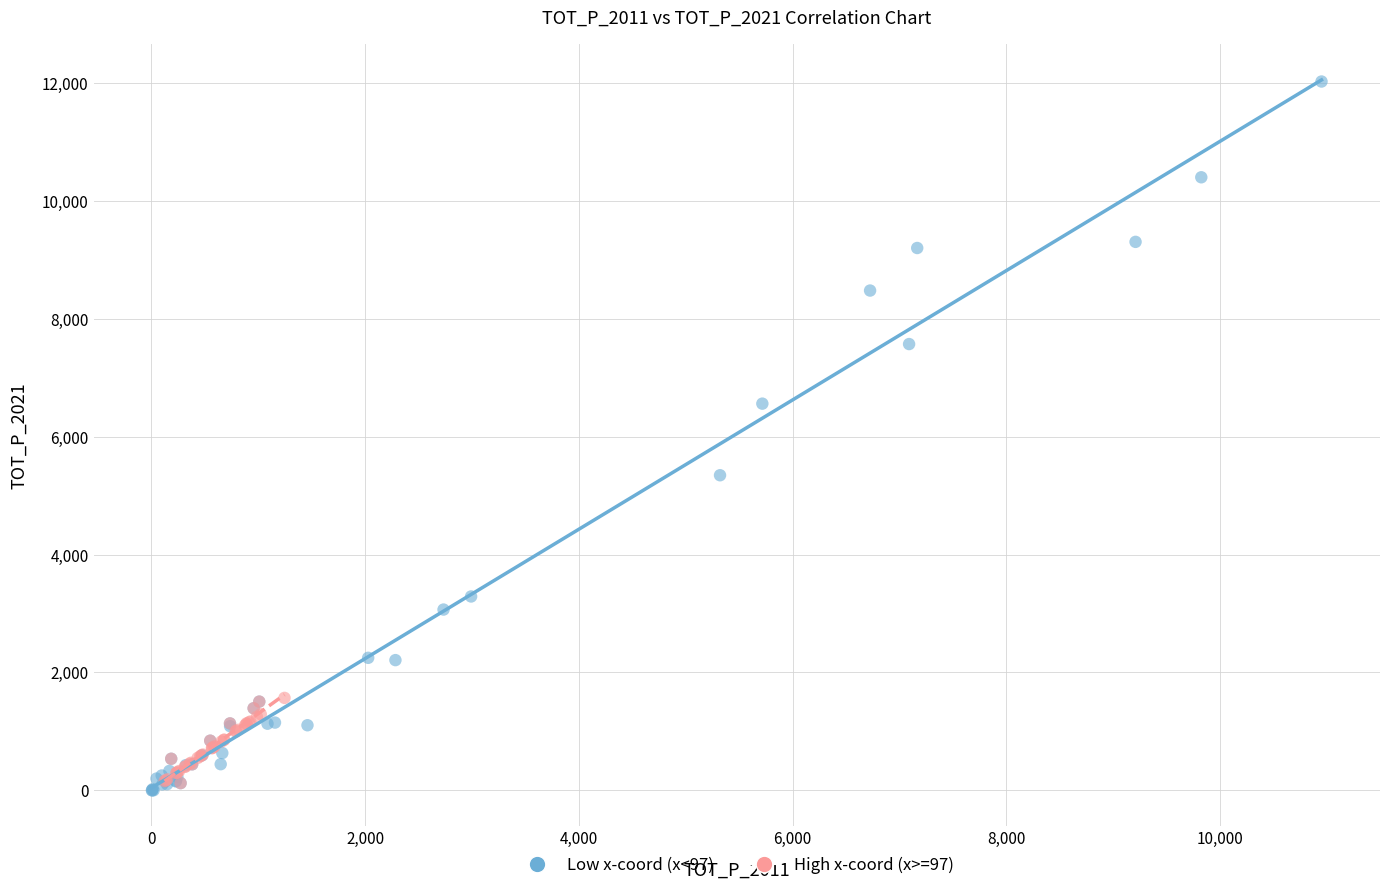

Which series has the largest Y range (max minus min)?

Low x-coord (x<97)